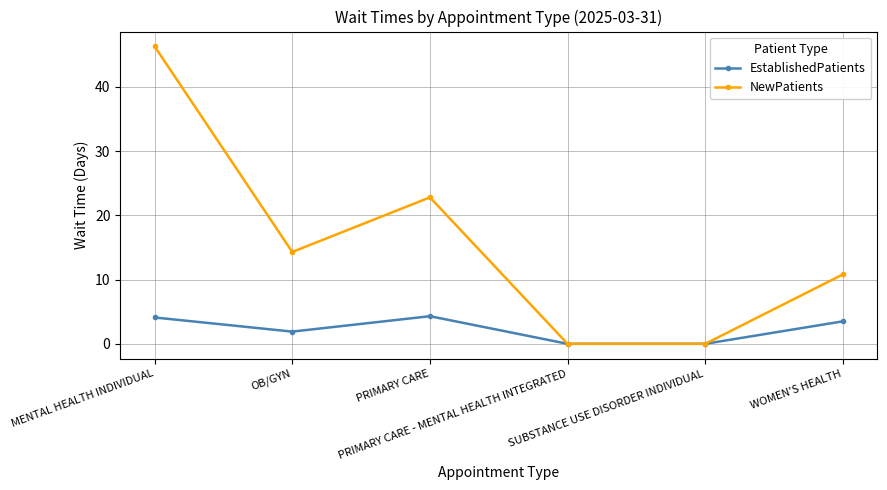

Which series has the largest range (max minus min)?

NewPatients